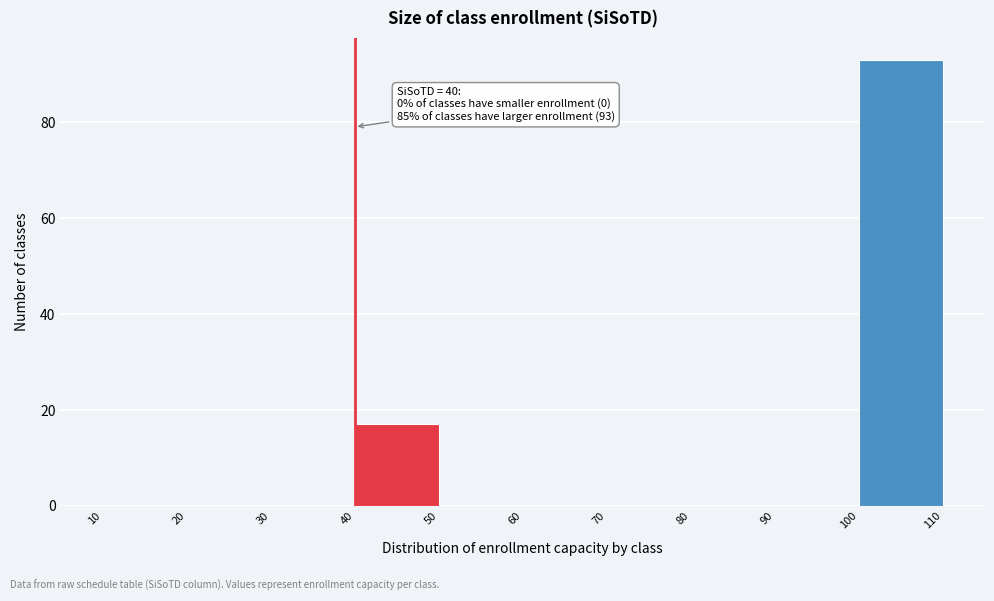

Over which range of the x-axis is the bar tallest?

100 to 110